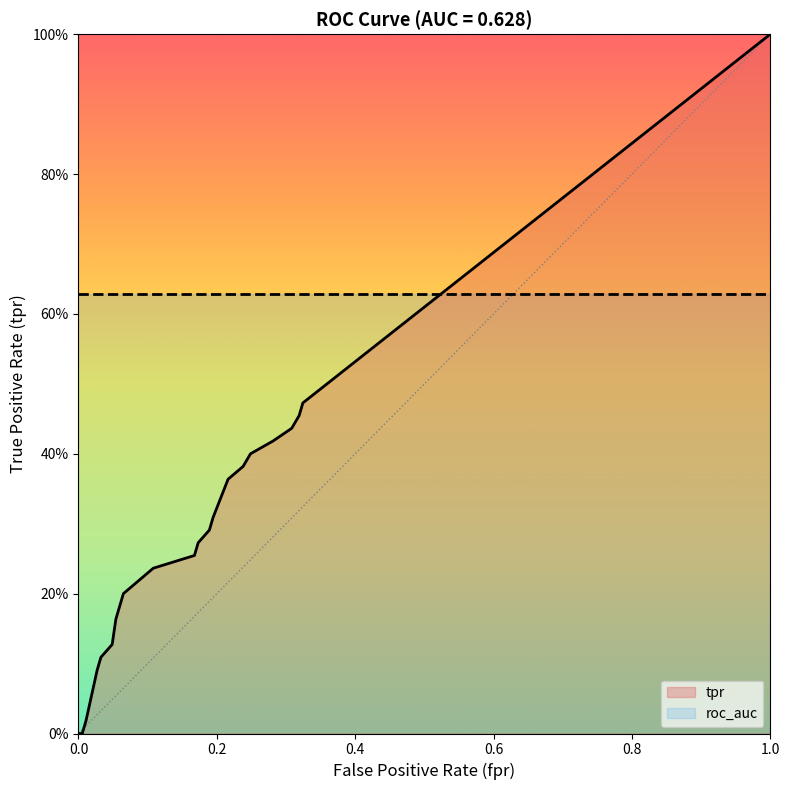

Does the chart have visible grid lines?

No